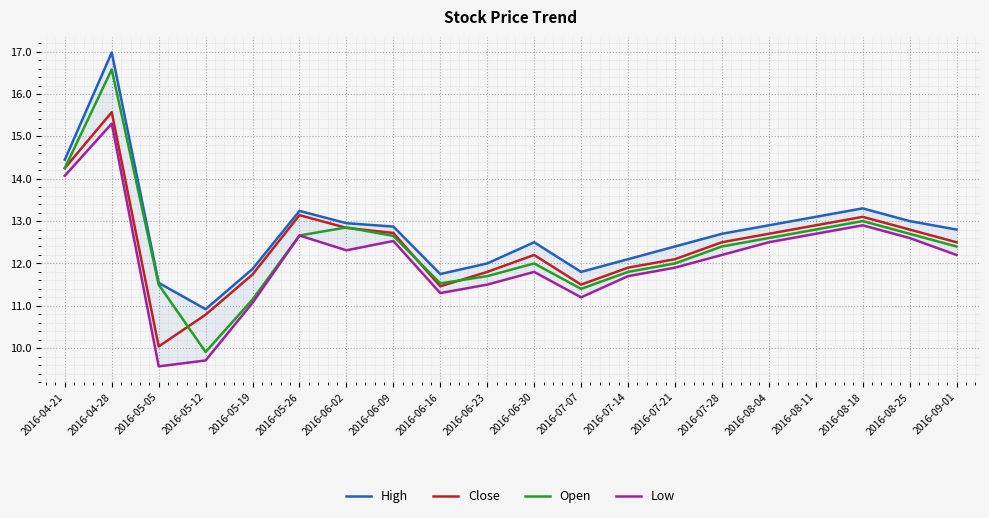

What is the highest value of the Close series?

15.6